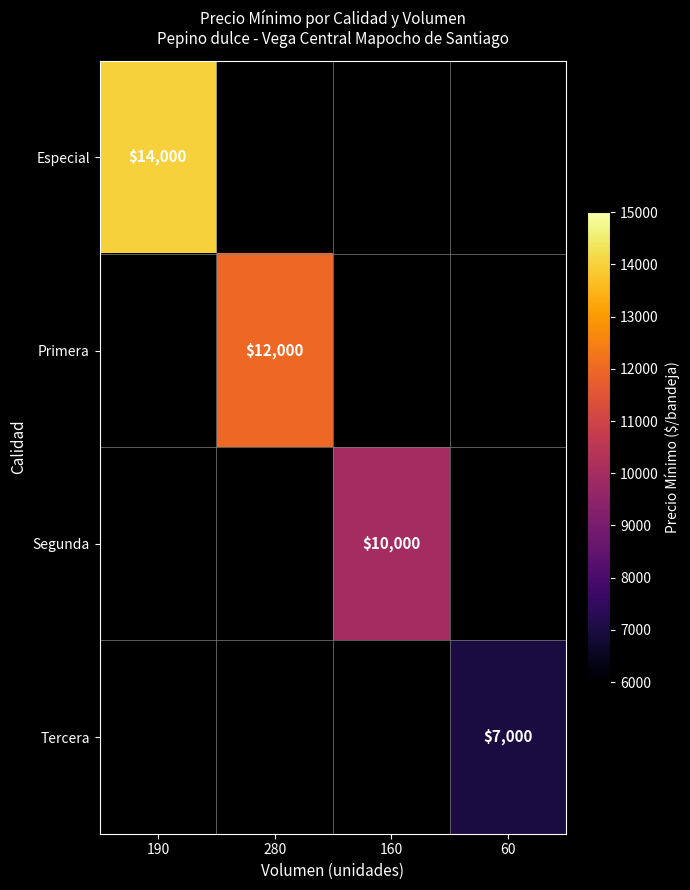

The value of Segunda at 160 is 15160. True or false?

False